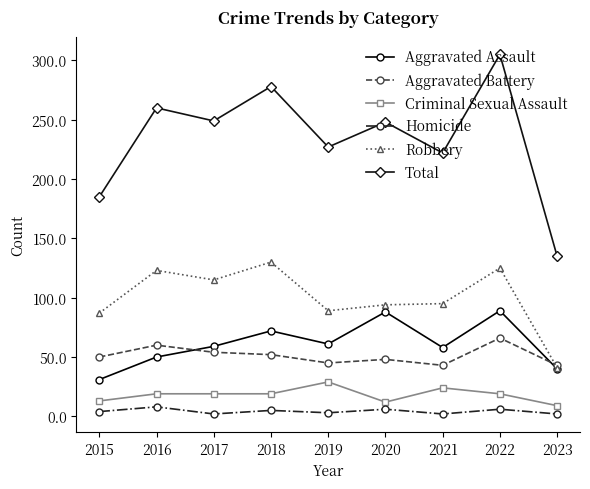

Which series has the largest total across all categories?

Total